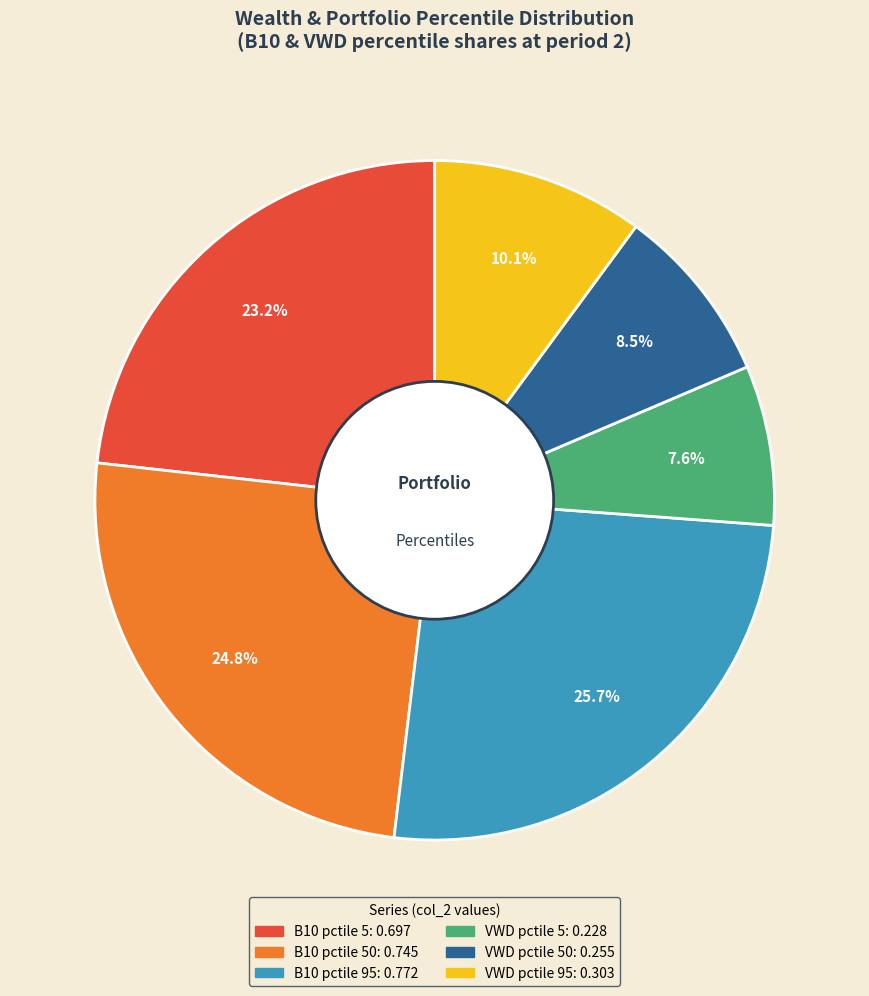

Is there any slice that represents more than half of the pie?

No